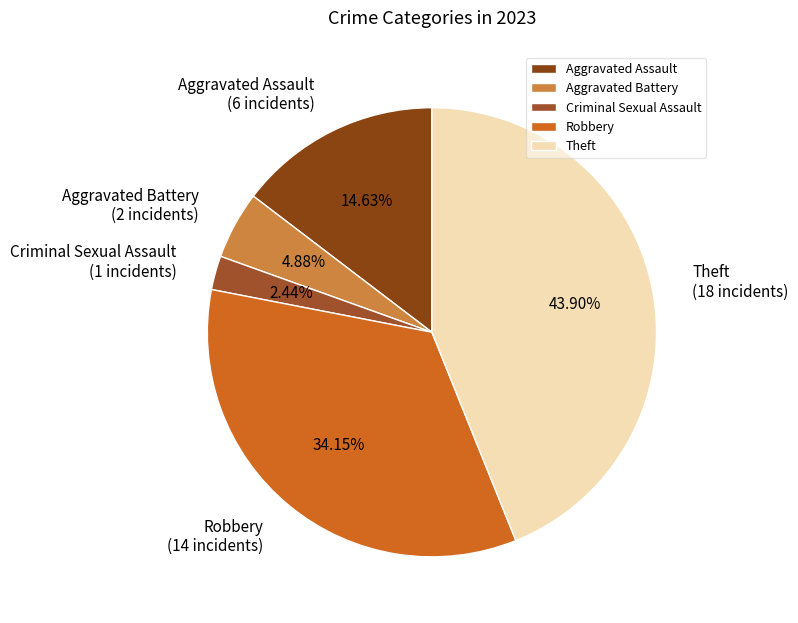

To the nearest percent, what portion does Criminal Sexual Assault represent?

2%